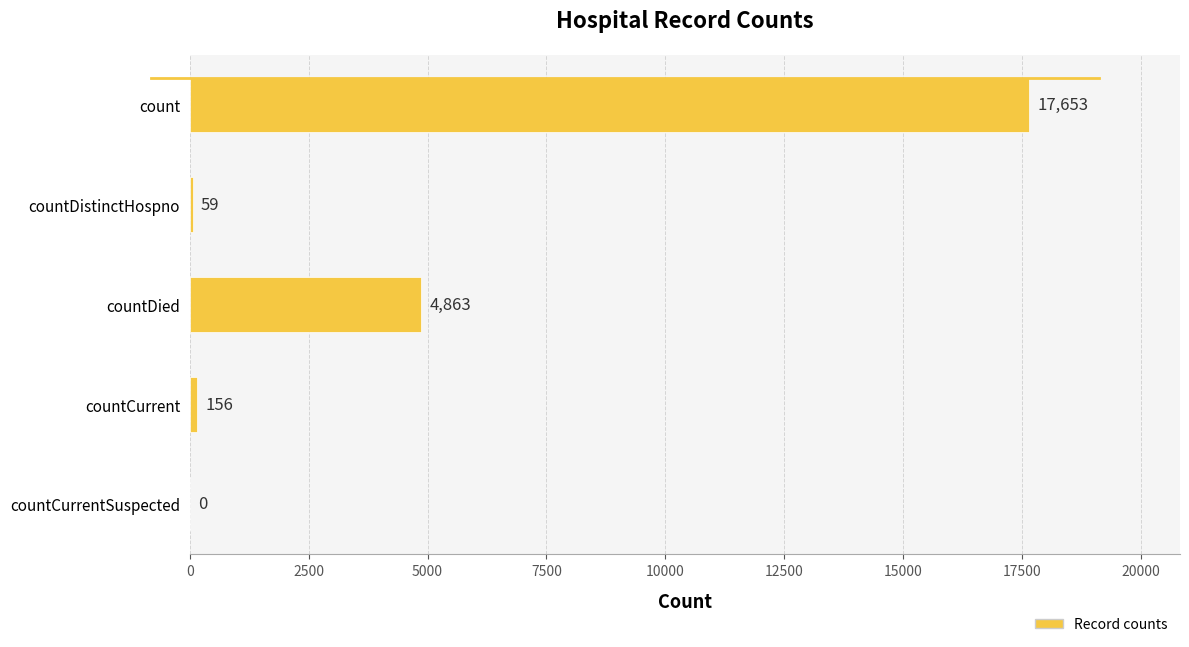

Which category has the highest value across all series?

count